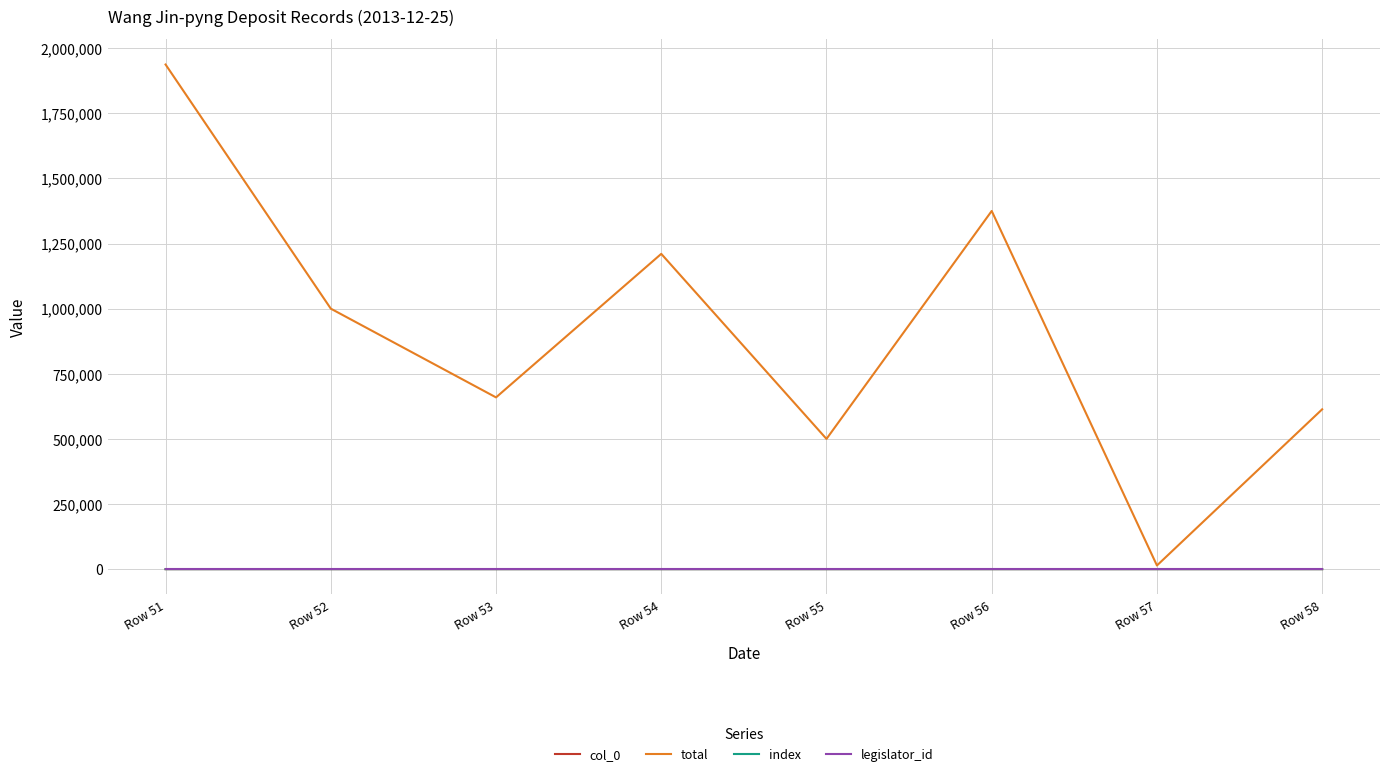

True or false: col_0 and legislator_id cross at least once.

False